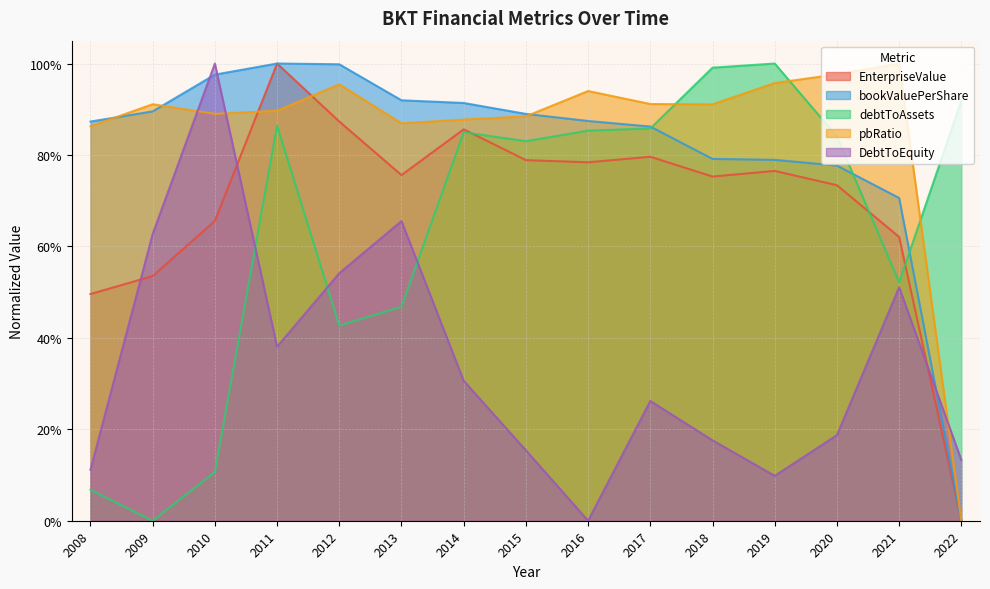

At which category is the sum across all series the highest?

2011